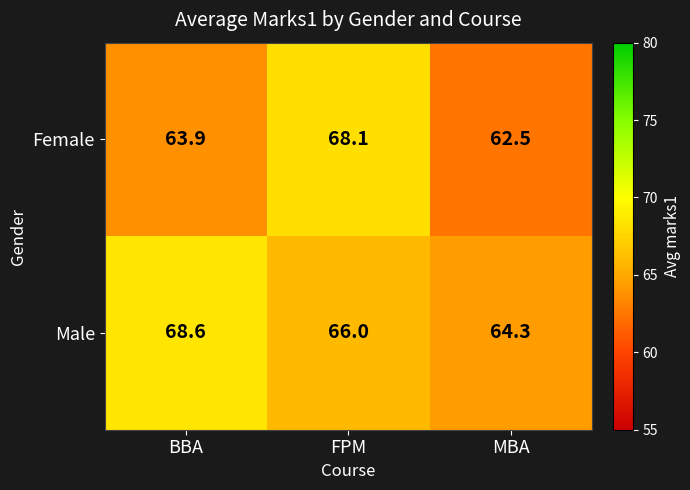

Which series has the largest range (max minus min)?

Female